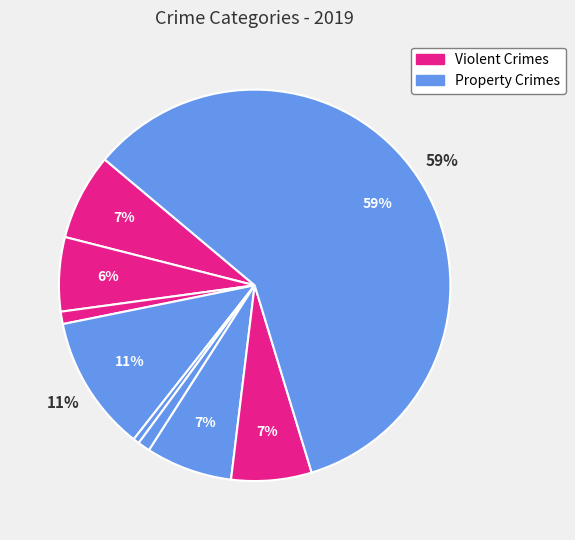

Count the number of slices in the pie.

9